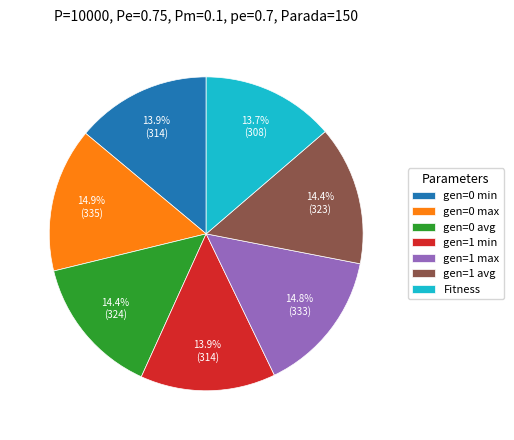

To the nearest percent, what is the combined percentage of gen=1 max and gen=0 max?

30%